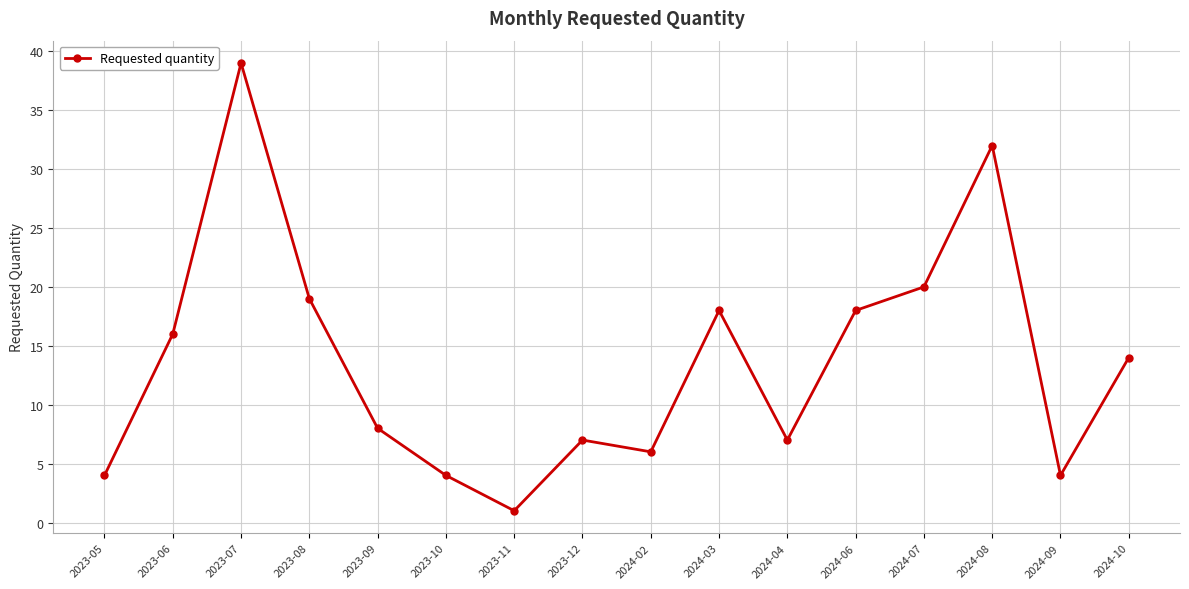

At which label does the data first exceed 14?

2023-06